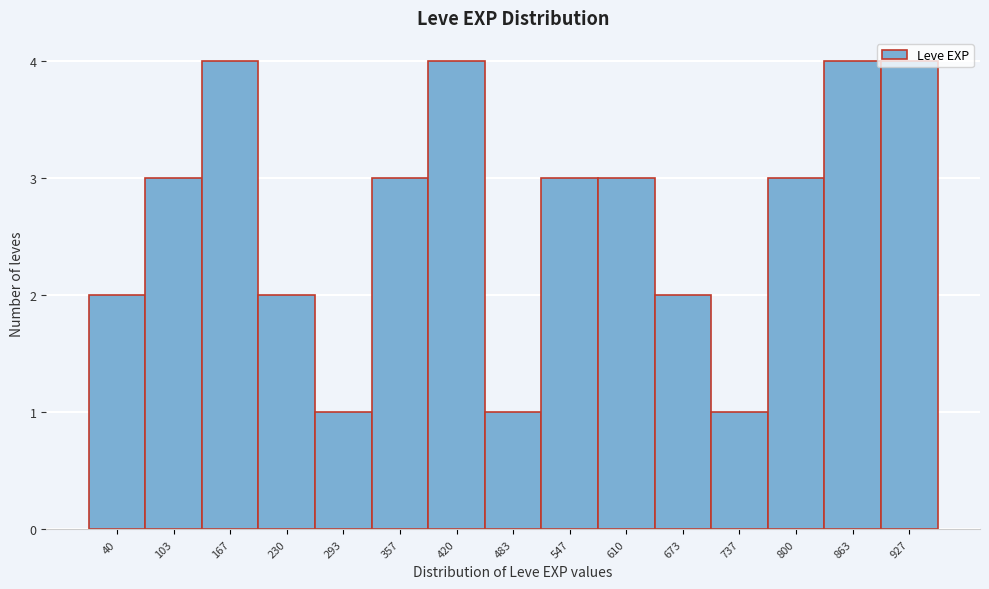

What is the maximum value shown in the chart?

4